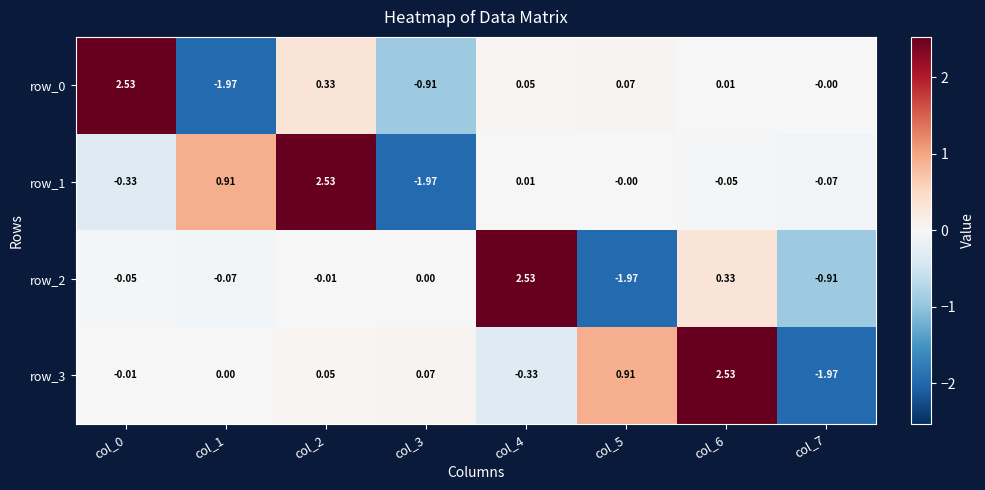

What is the greatest value displayed?

2.5